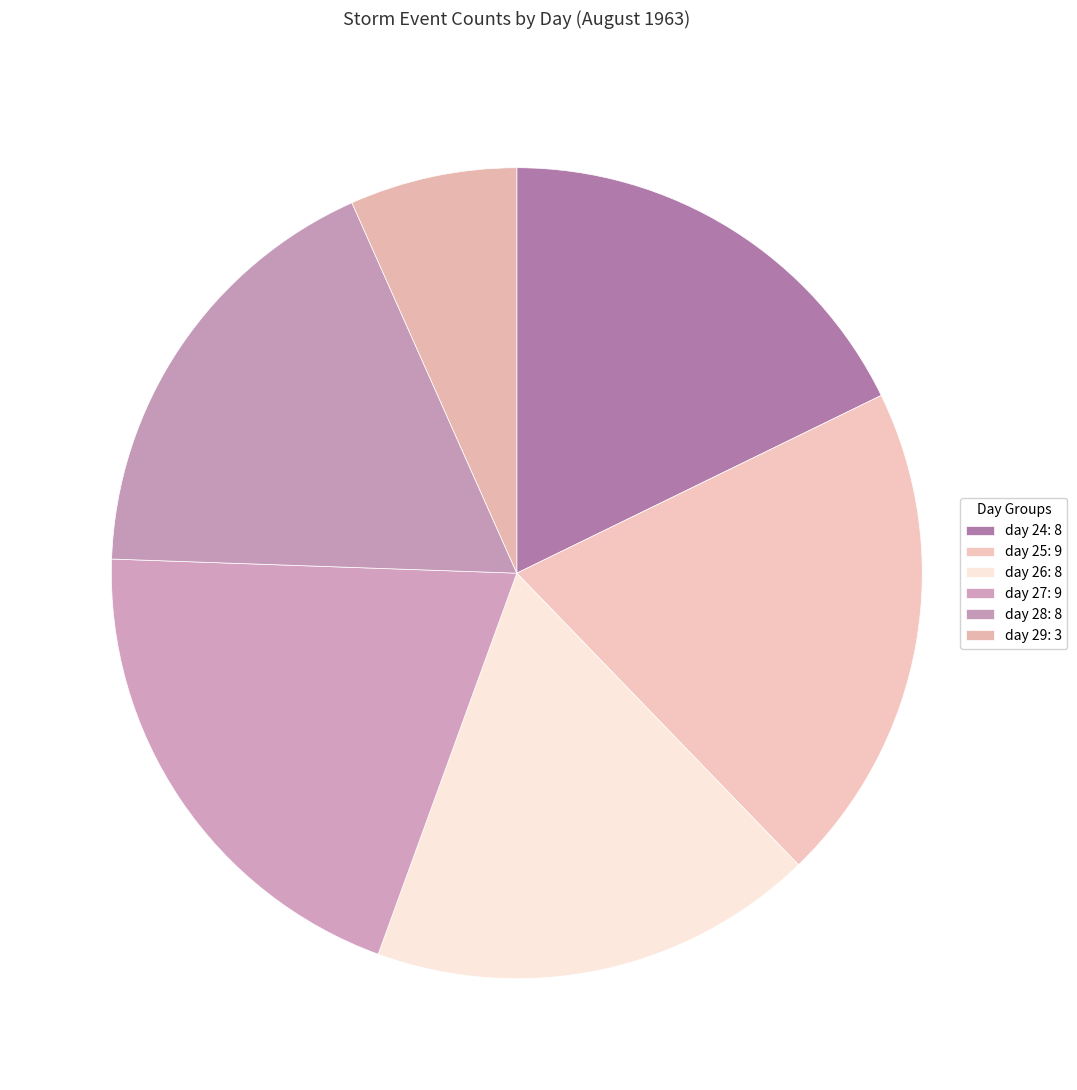

Is it true that day 25 is 20% of the pie?

True